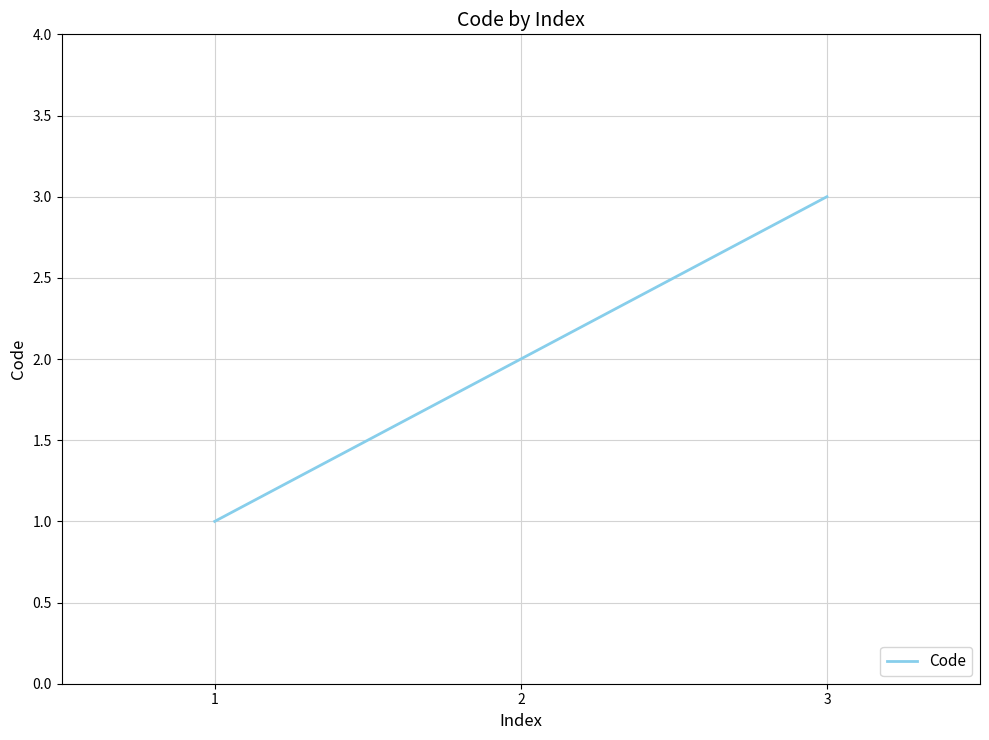

What is the sum of all values?

6